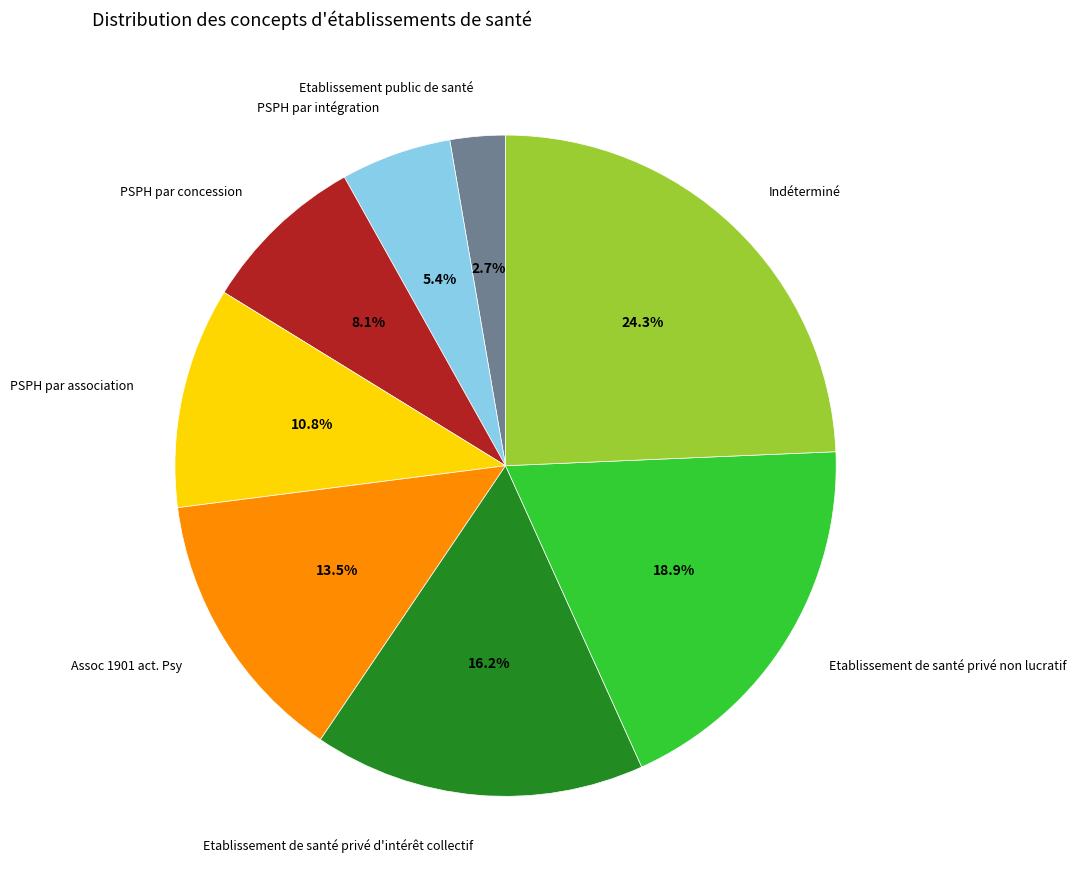

The Etablissement de santé privé non lucratif slice represents 19% of the pie. True or false?

True